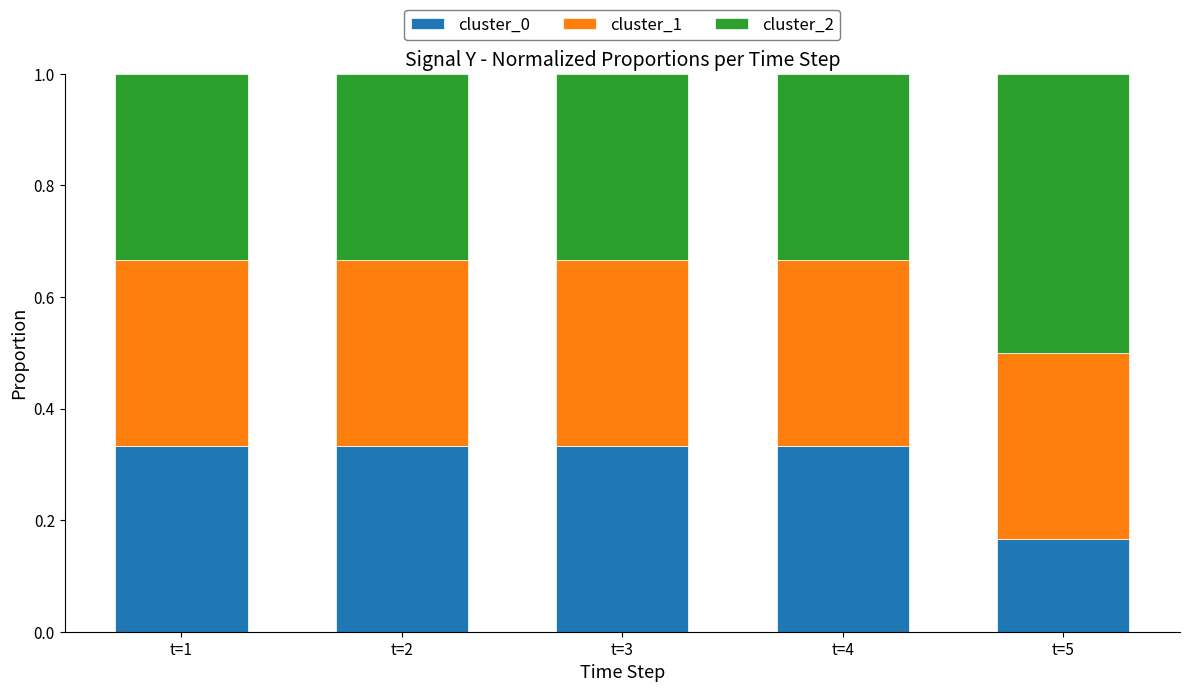

What is the sum of the cluster_0 values at t=2 and t=3?

0.7